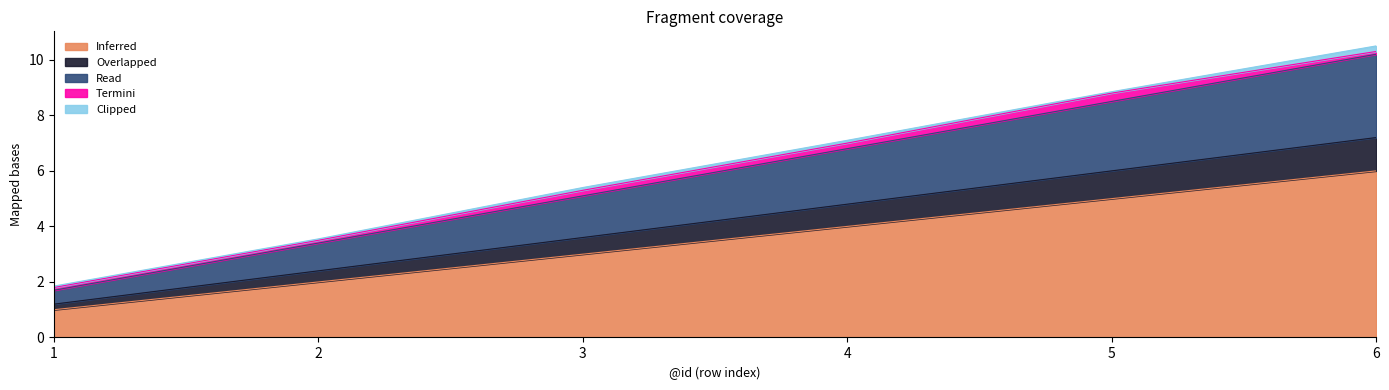

Which label corresponds to the smallest value in the chart?

1